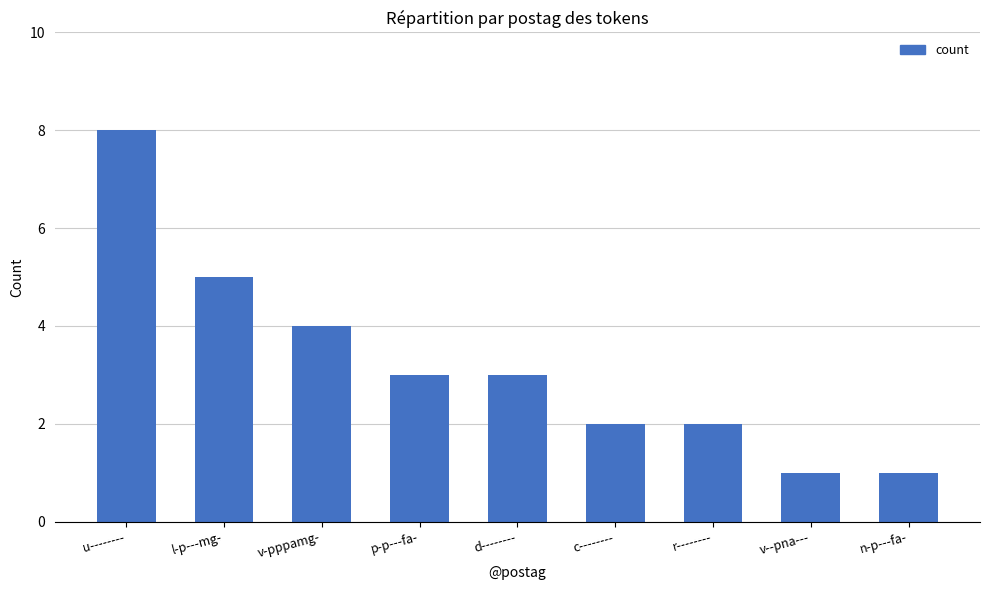

Reading left to right, what are all the values shown in this chart?

u--------=8	l-p---mg-=5	v-pppamg-=4	p-p---fa-=3	d--------=3	c--------=2	r--------=2	v--pna---=1	n-p---fa-=1